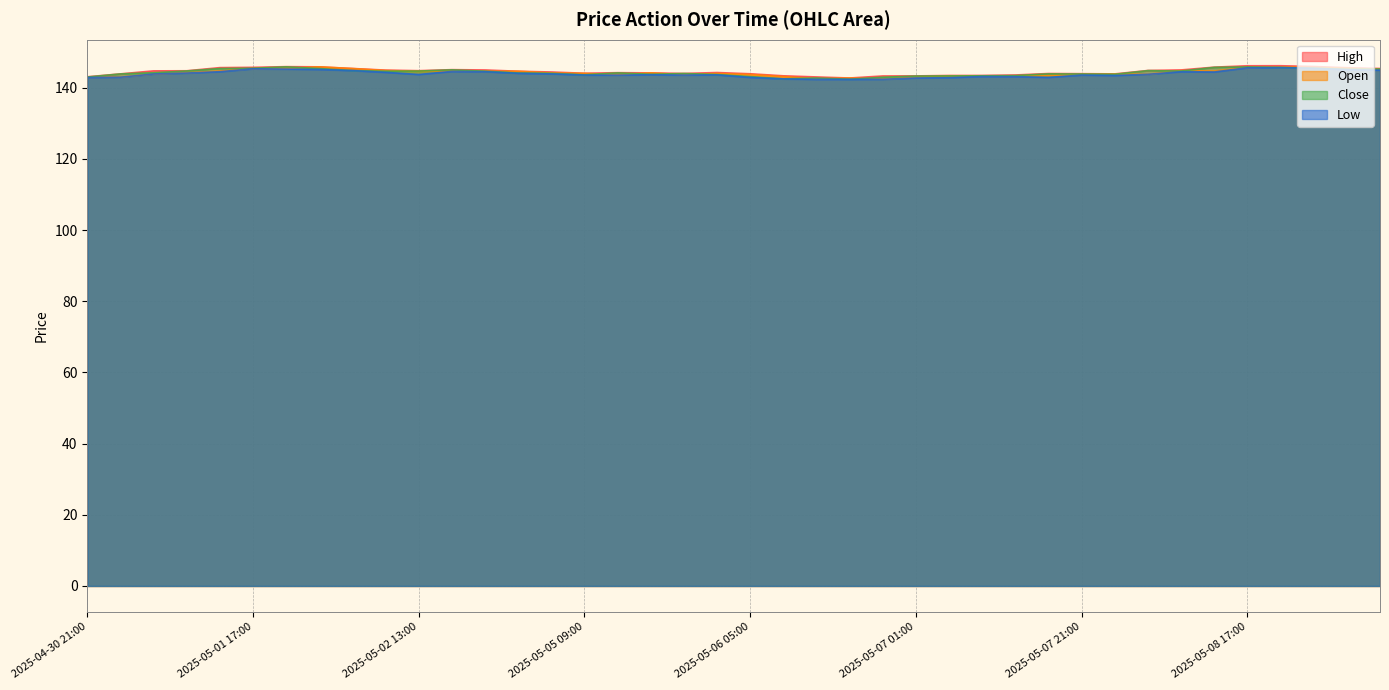

True or false: high has more than 1 points higher than both neighbors.

True